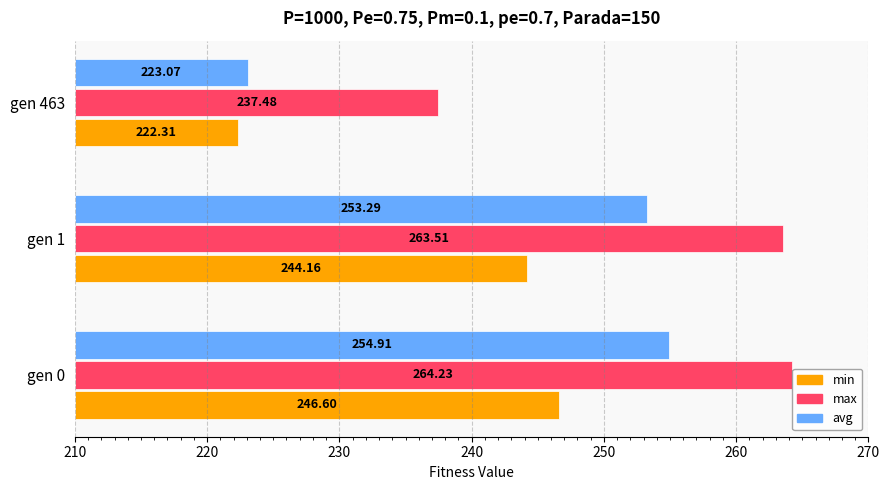

What is the difference between the second highest and minimum values in the min series?

21.9